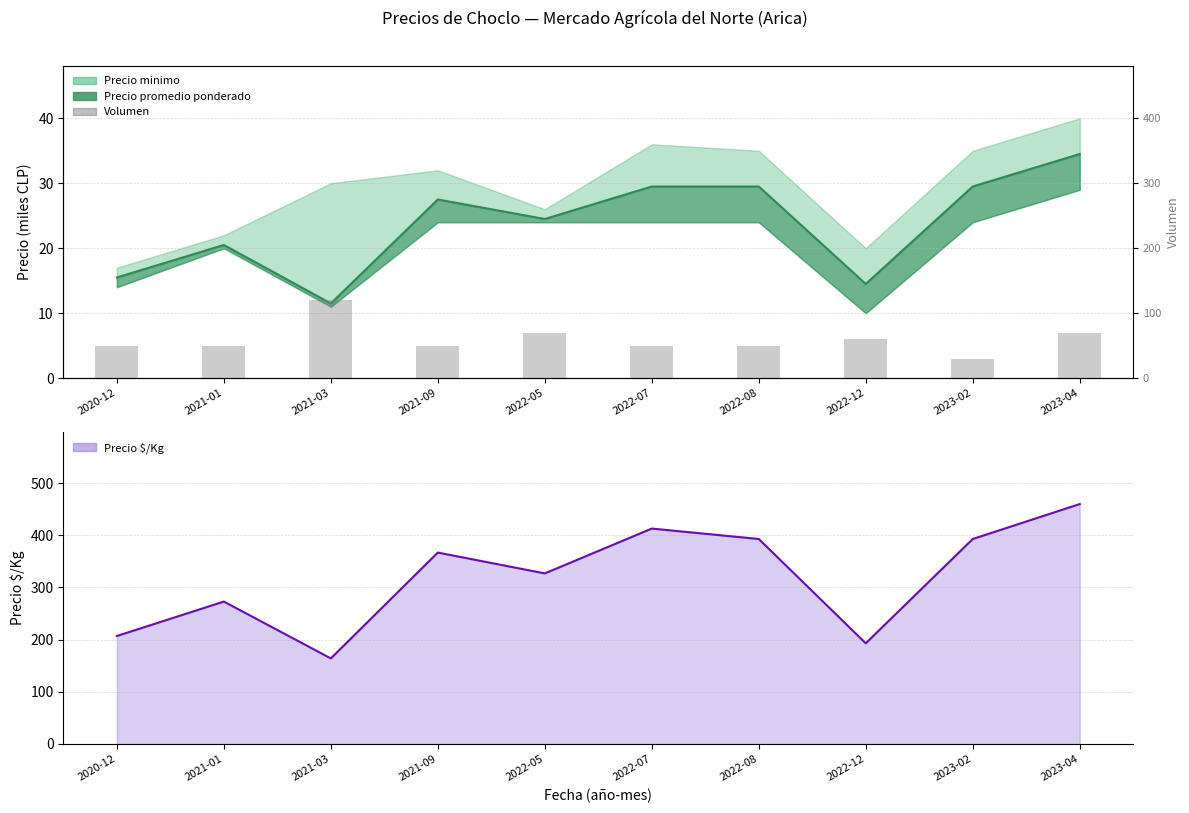

Which label corresponds to the smallest value in the chart?

2021-03